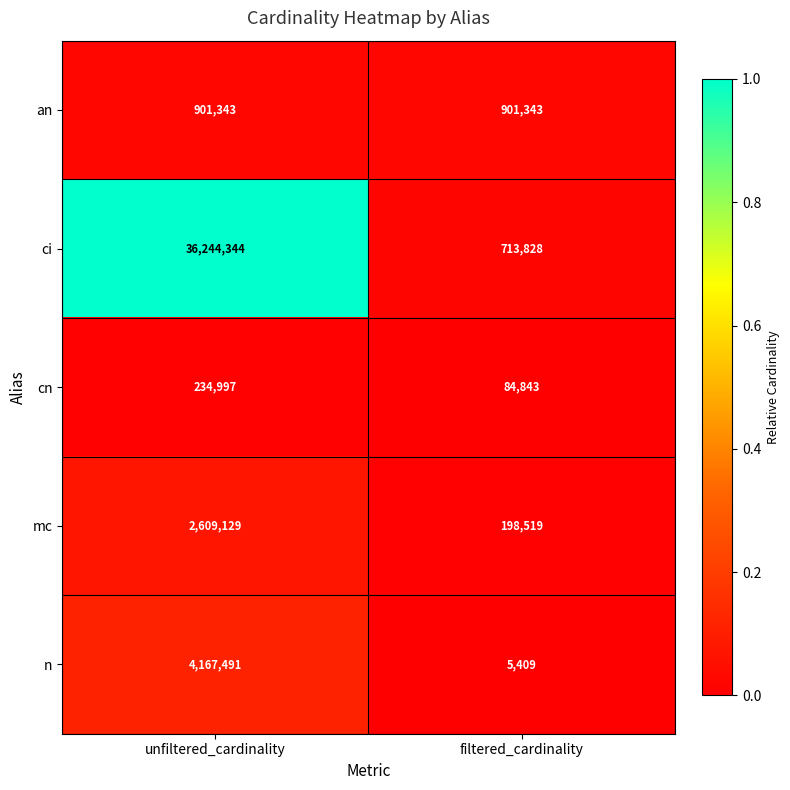

Which series has the largest total across all categories?

ci